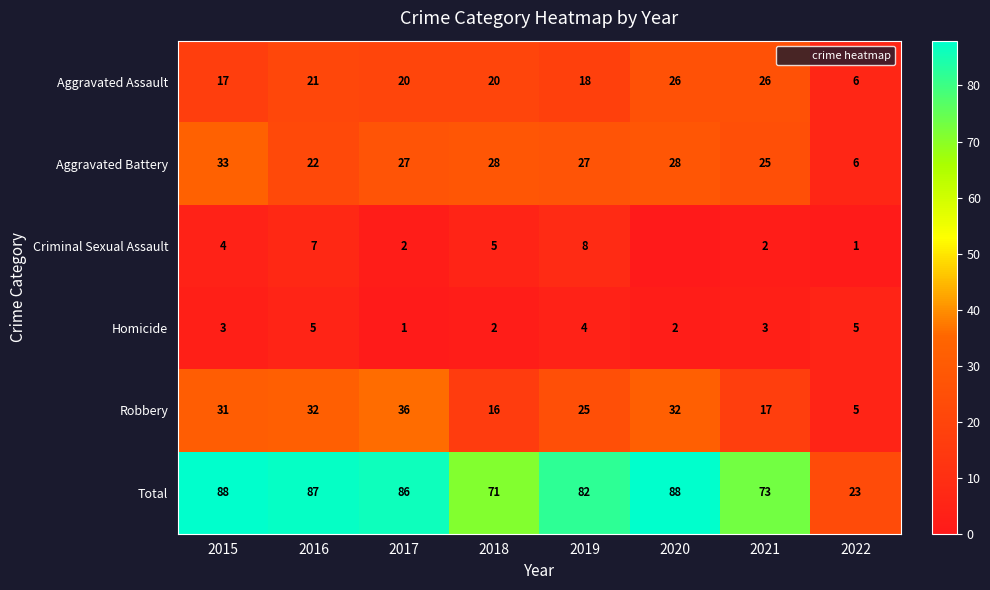

What is the maximum value for Total?

88